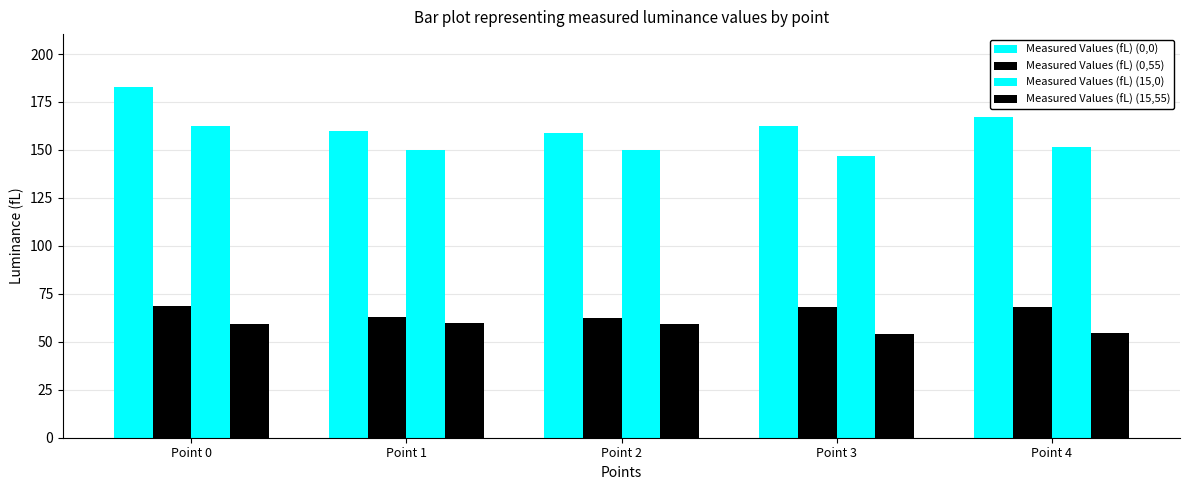

How many data points does each series have?

5